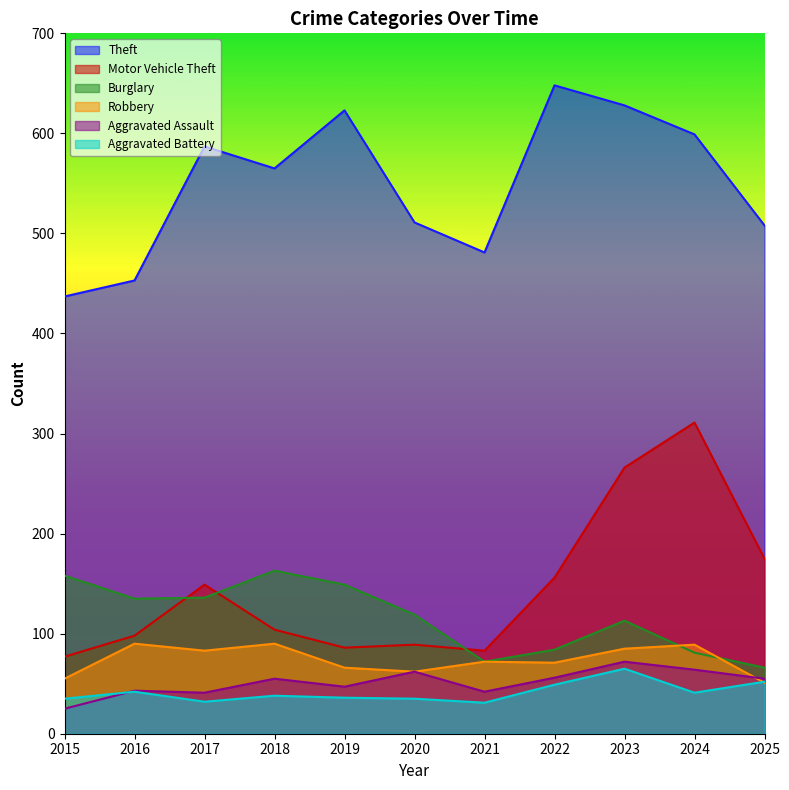

How many lines are shown in the chart?

6